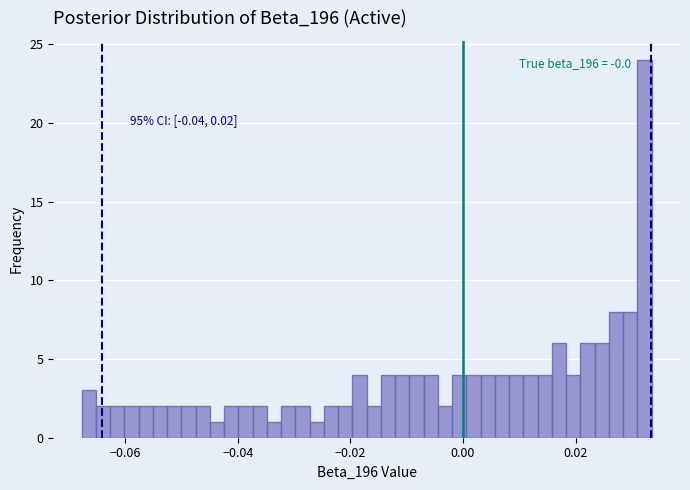

Around what value on the x-axis is the tallest bar? Give the approximate position of its centre, as read against the axis.

0.032